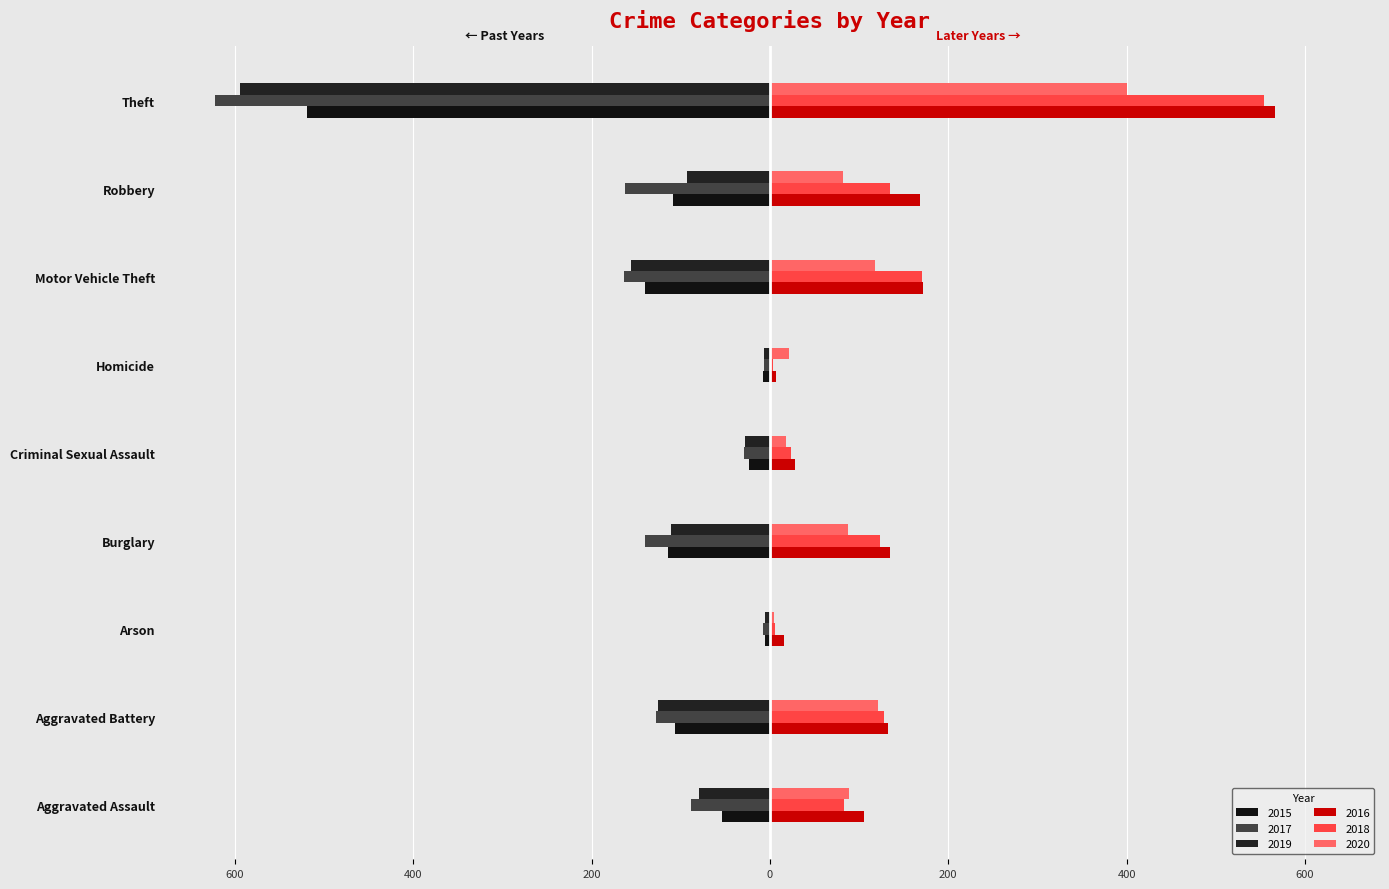

What is the label of the 9th bar from the left?

Theft